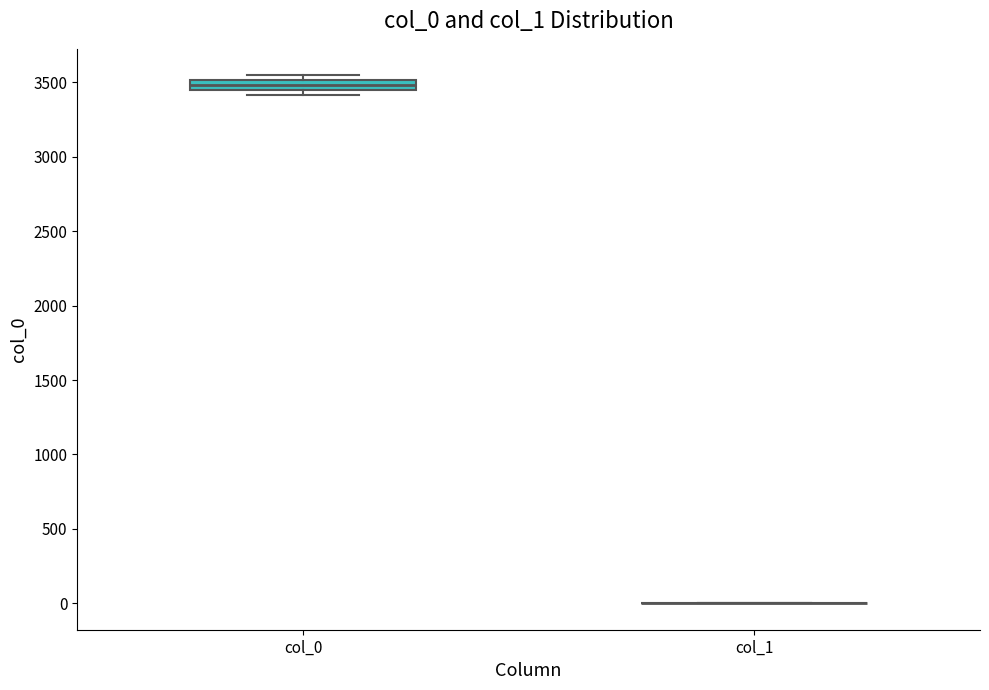

Where is the upper edge of the box for col_0 on the y-axis? The values are not printed on the chart, so give them approximately, as read against the axis.

3500